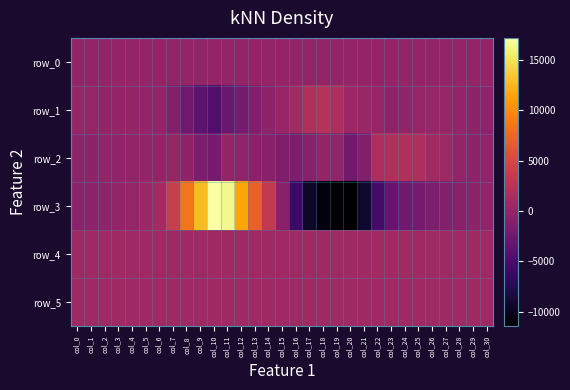

What is the minimum value for row_3?

-11445.0